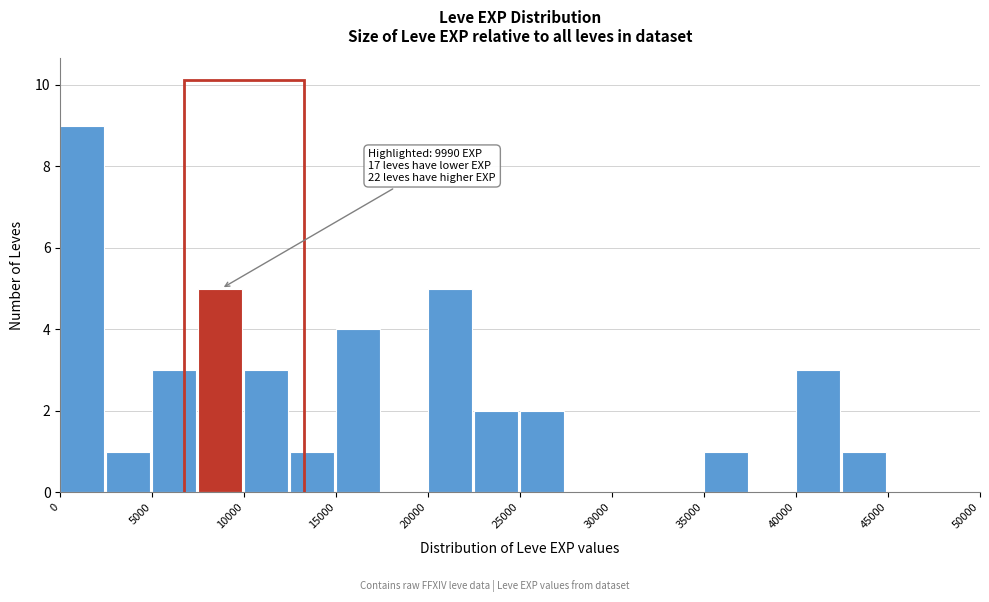

Which range on the x-axis has the tallest bar?

0 to 2500